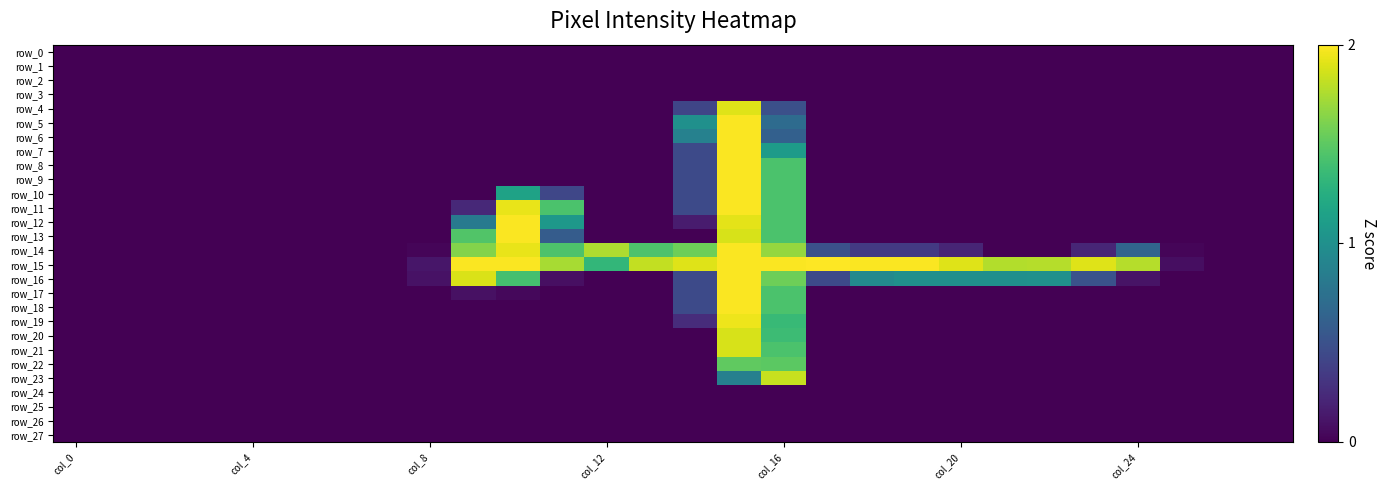

How many data points in row_14 are less than 26?

14